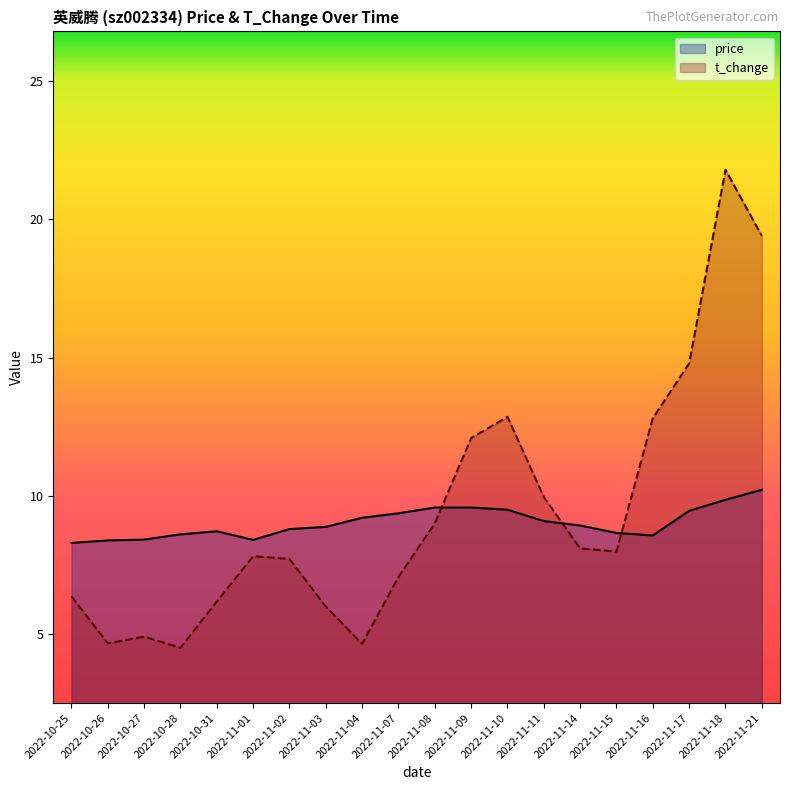

How many lines are shown in the chart?

2